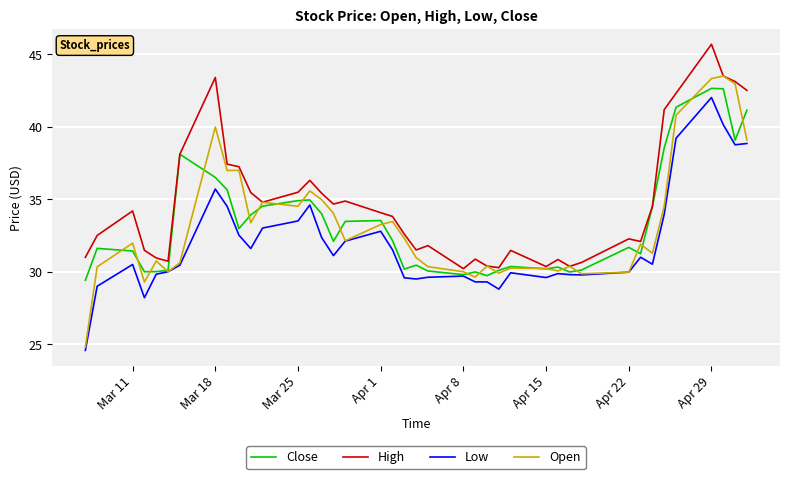

Which series has the largest total across all categories?

High